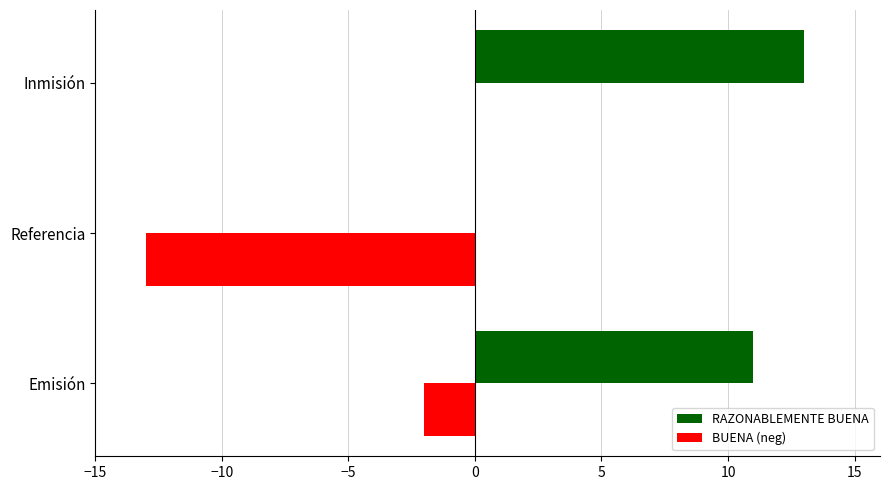

Where is BUENA (neg) nearest to the value -6?

Emisión